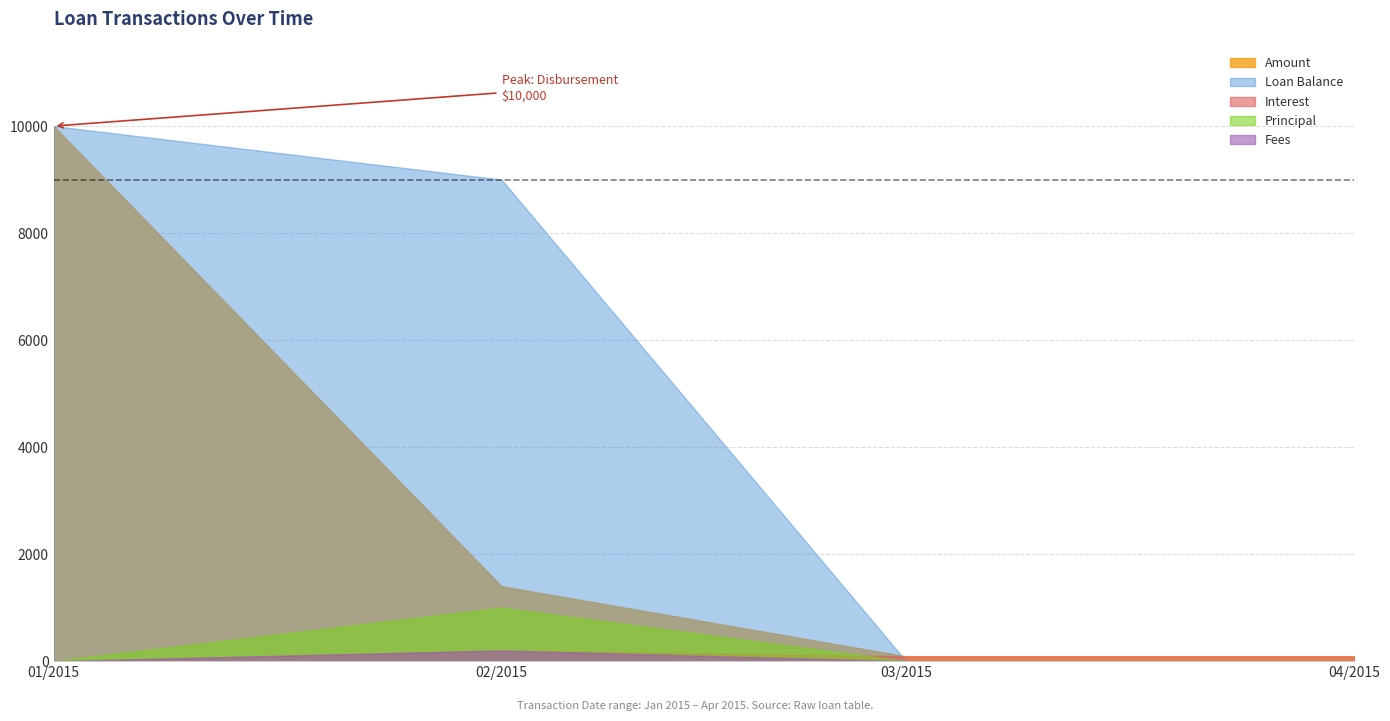

Reading left to right, list all the values displayed in this chart.

Amount: 01/2015=10000.0	02/2015=1400.2	03/2015=90.0	04/2015=90.0
Interest: 01/2015=0.0	02/2015=200.5	03/2015=90.0	04/2015=90.0
Principal: 01/2015=0.0	02/2015=999.8	03/2015=0.0	04/2015=0.0
Fees: 01/2015=0.0	02/2015=200.0	03/2015=0.0	04/2015=0.0
Loan Balance: 01/2015=10000.0	02/2015=9000.2	03/2015=0.0	04/2015=0.0